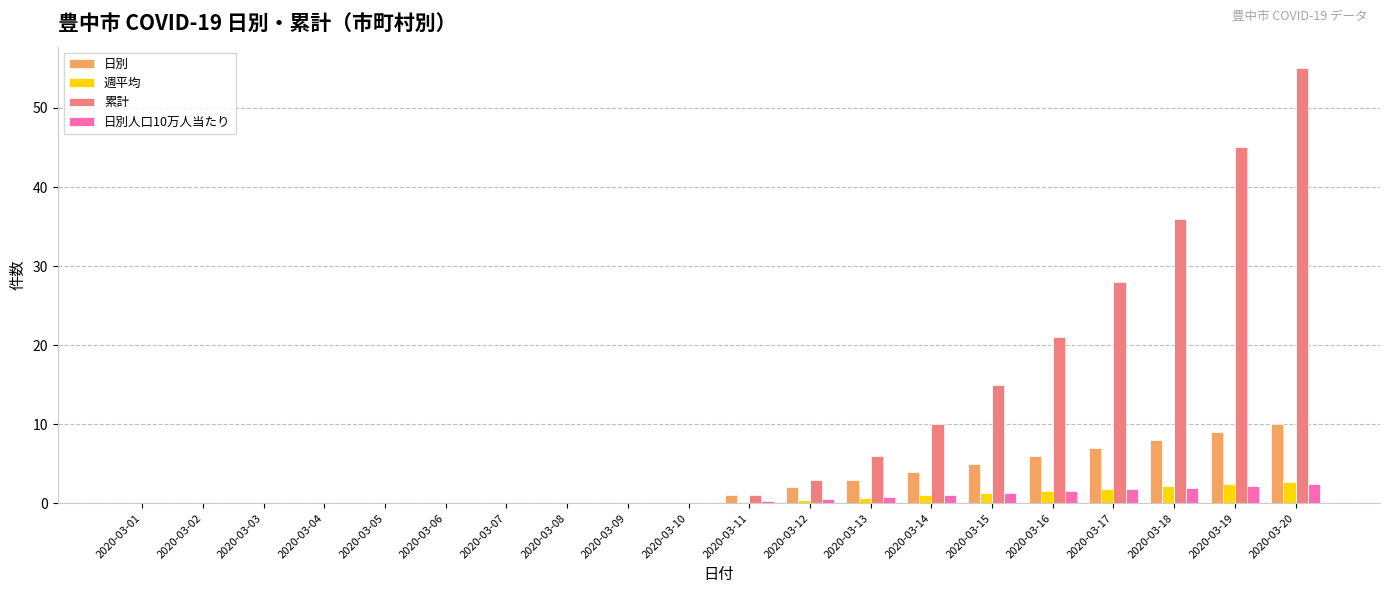

At which category is the sum across all series the highest?

2020-03-20